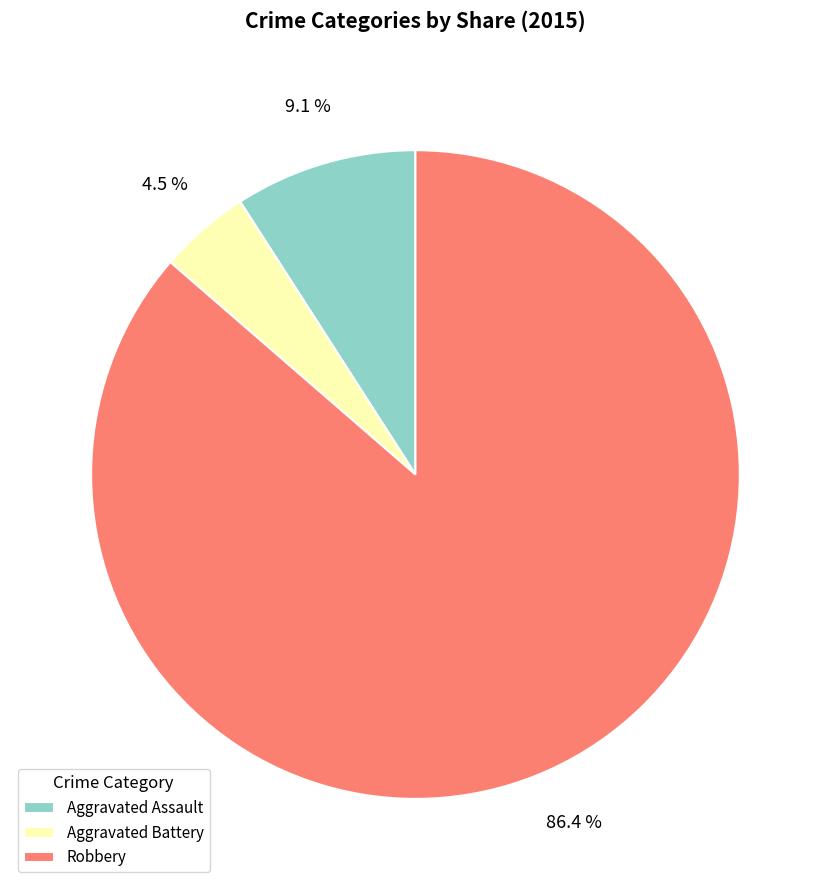

What is the majority slice?

Robbery